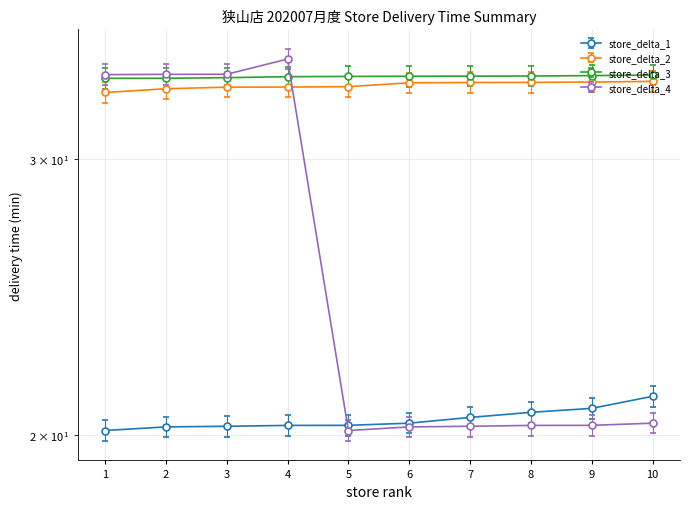

True or false: store_delta_1 has a value of 28.5 at 6.

False